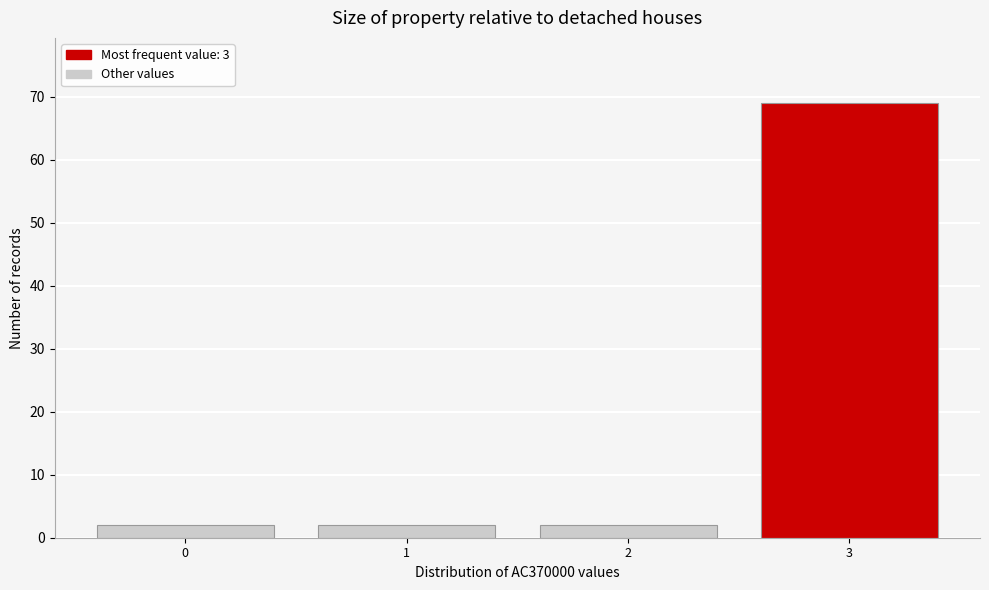

Reading right to left, extract all data points from this chart.

69	2	2	2